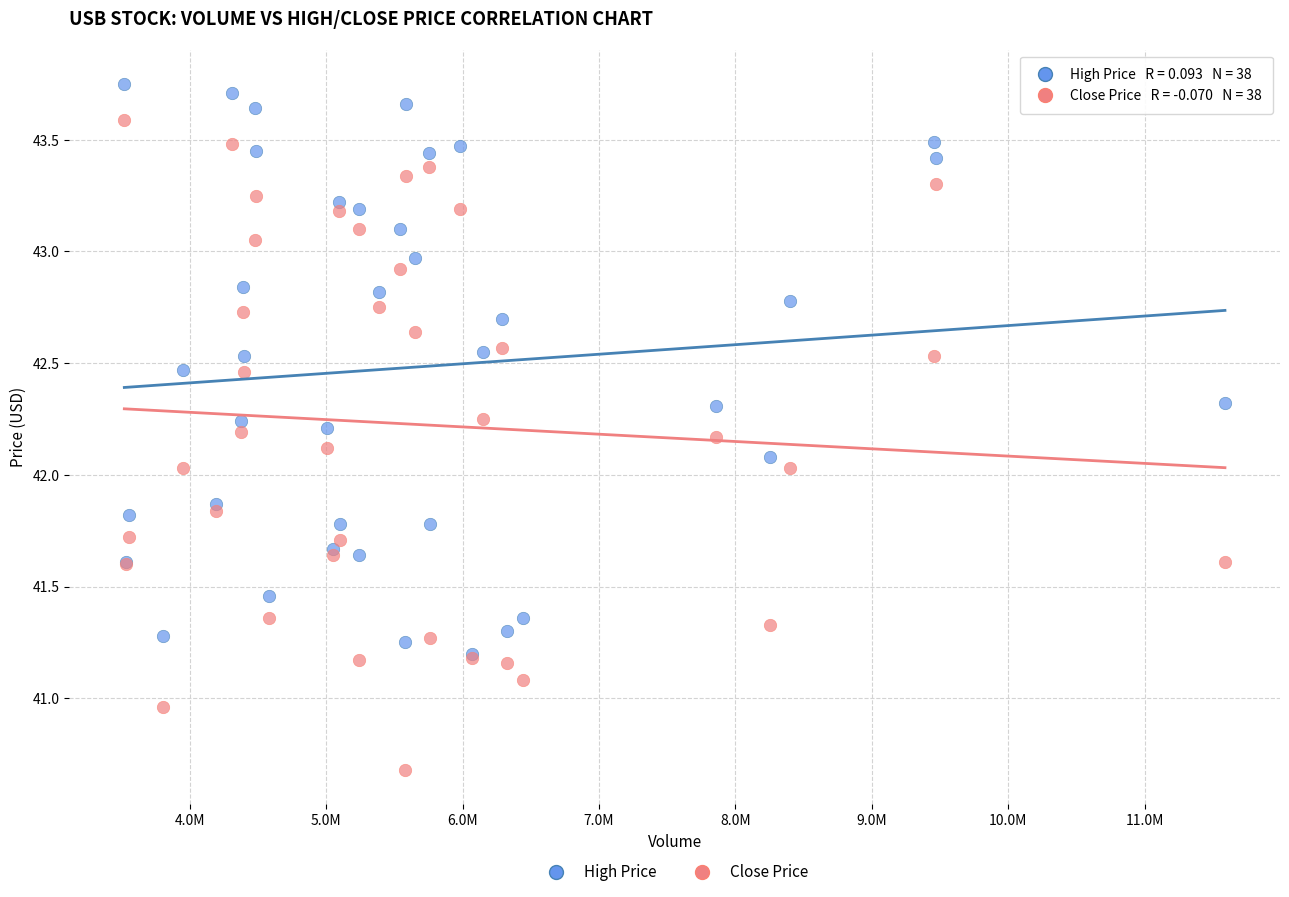

Which series contains the lowest Y value?

Close Price